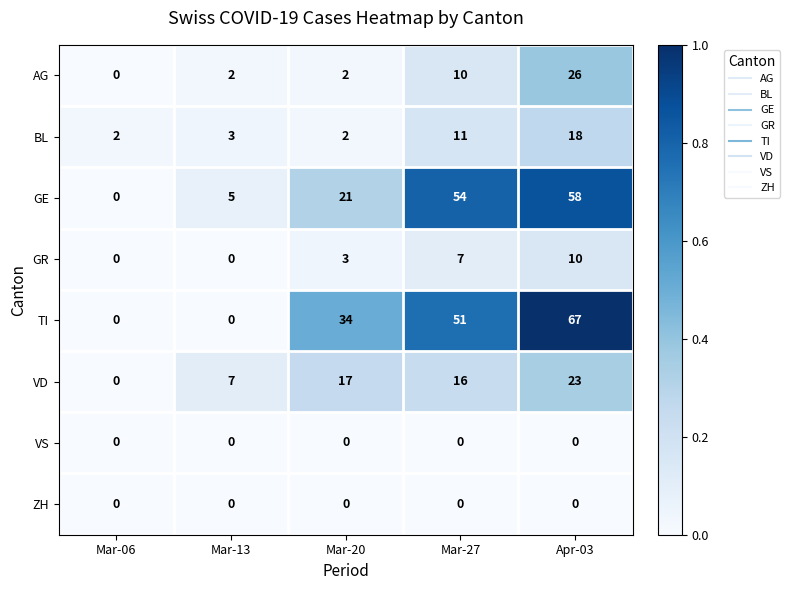

Which series has the largest total across all categories?

TI